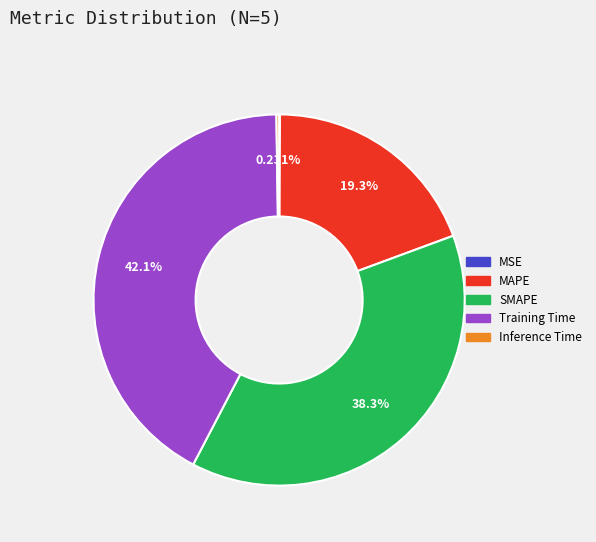

To the nearest percent, what is the average slice percentage?

20%